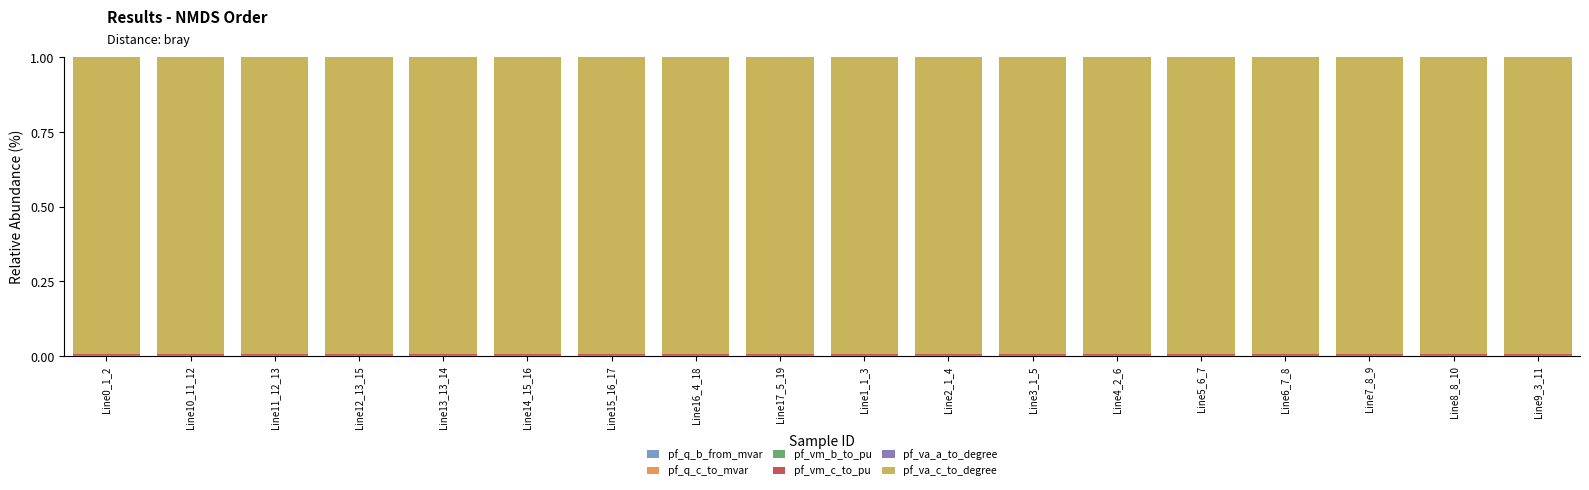

What position from the left is Line6_7_8?

15